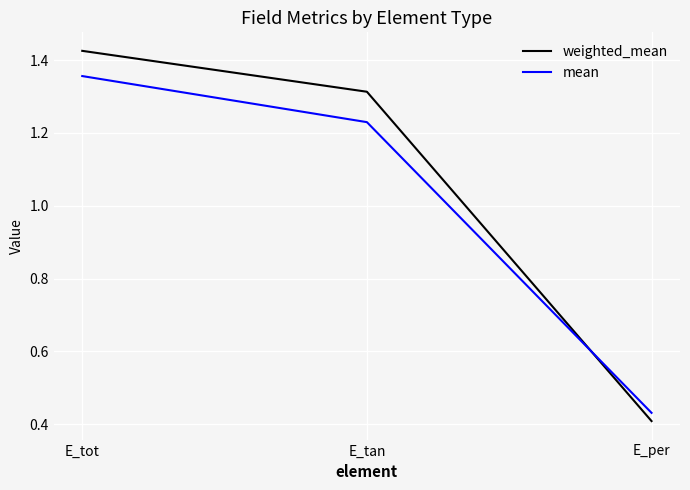

Between E_tan and E_per, which series saw the biggest shift?

weighted_mean